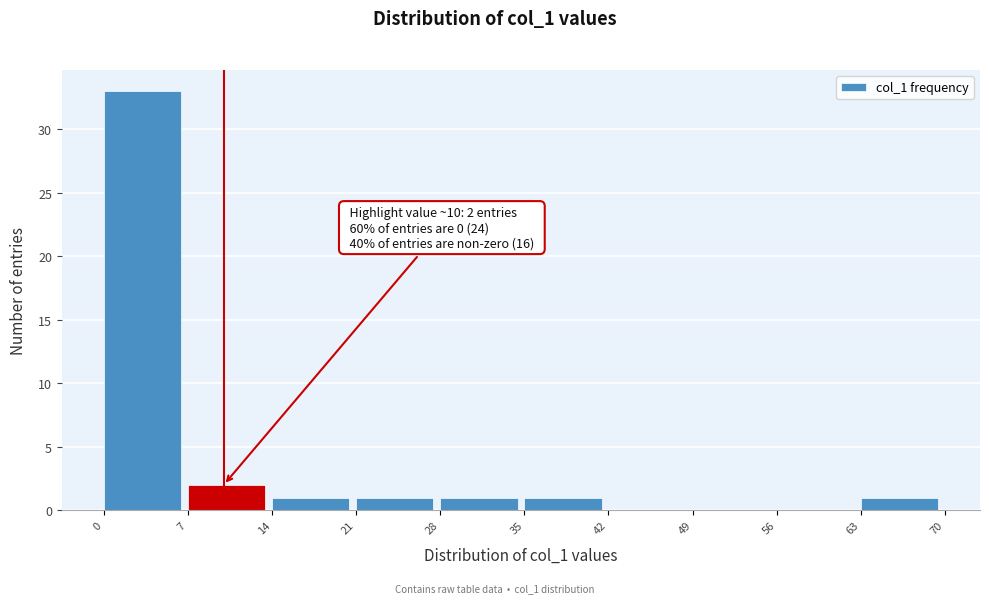

Which range on the x-axis has the tallest bar?

0 to 7